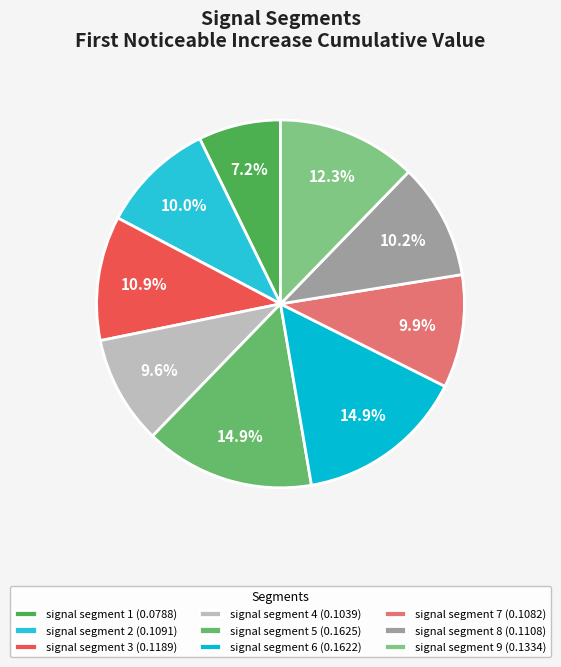

Count the number of slices in the pie.

9